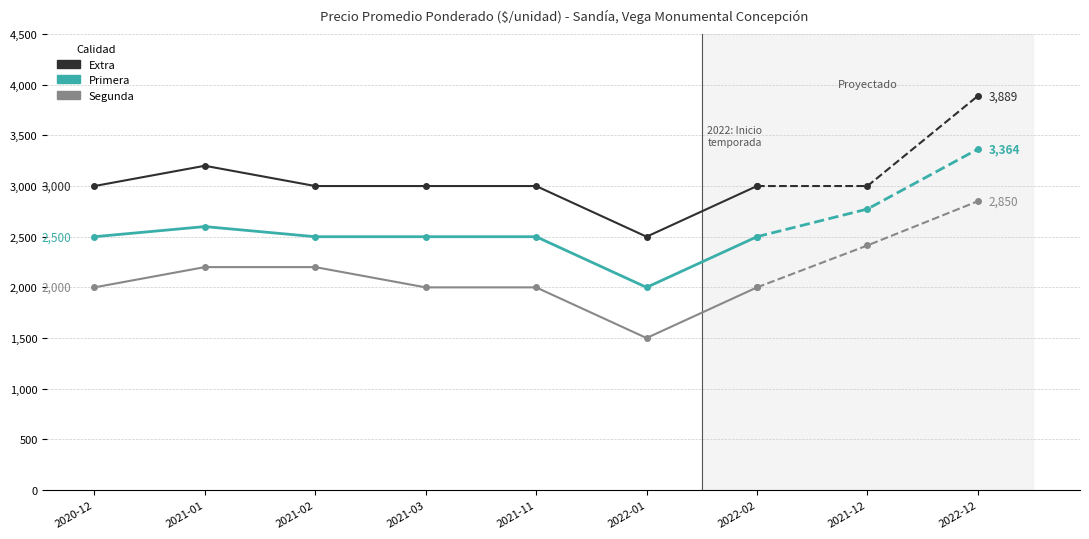

Where is the first local minimum for Precio promedio ponderado (Segunda)?

2022-01